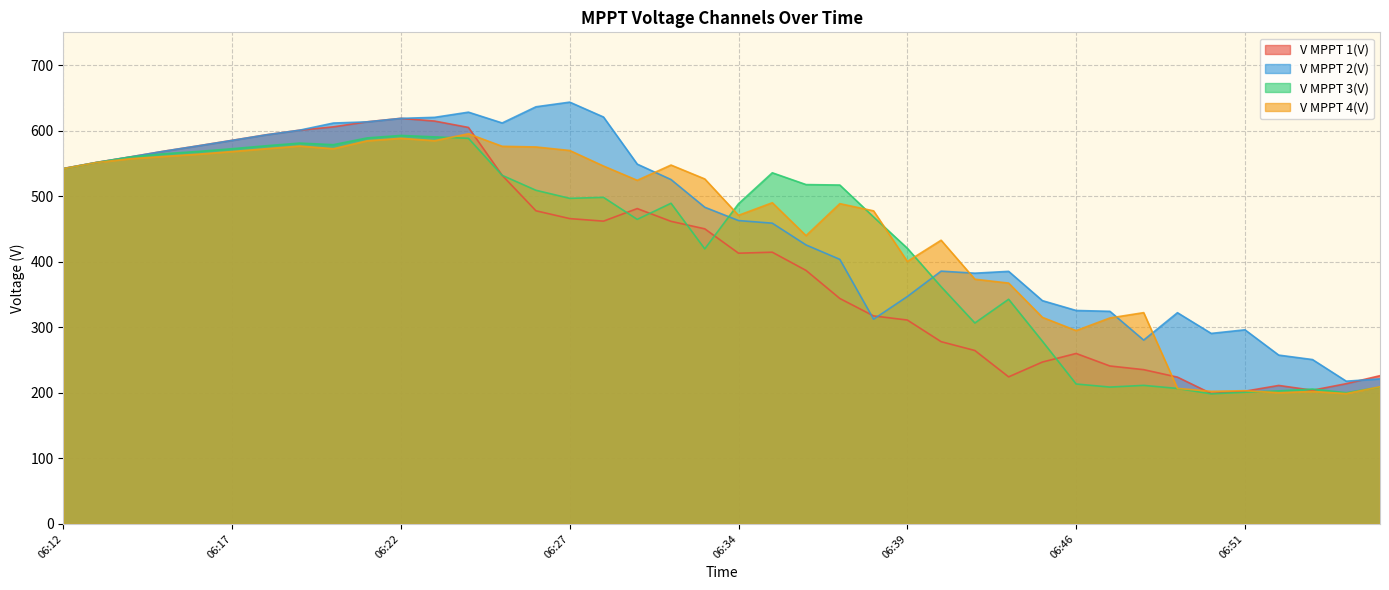

How many series are shown in this chart?

4